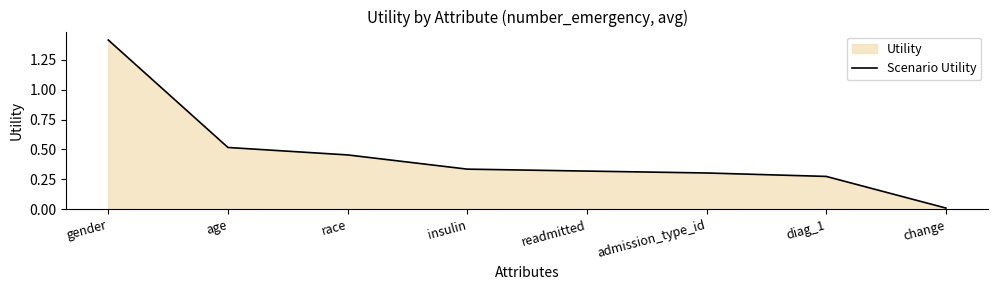

True or false: the data shows 0.0 at change.

True